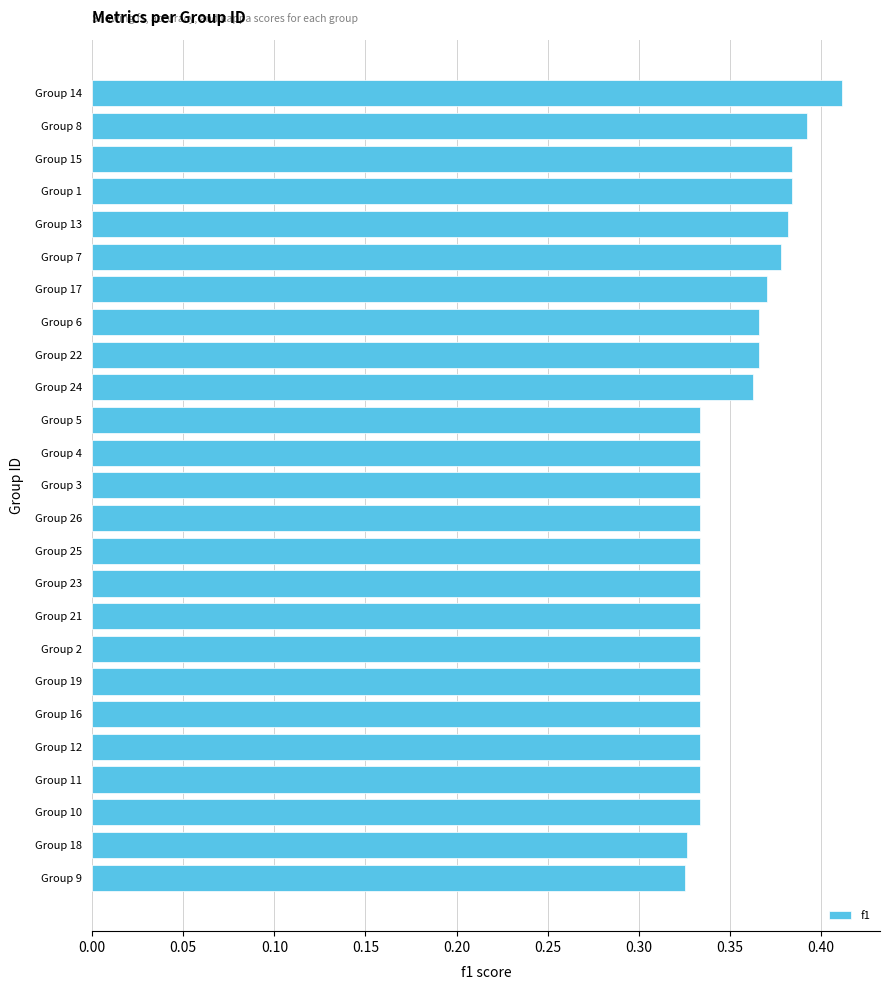

Count the values in the range 0 to 1.

25